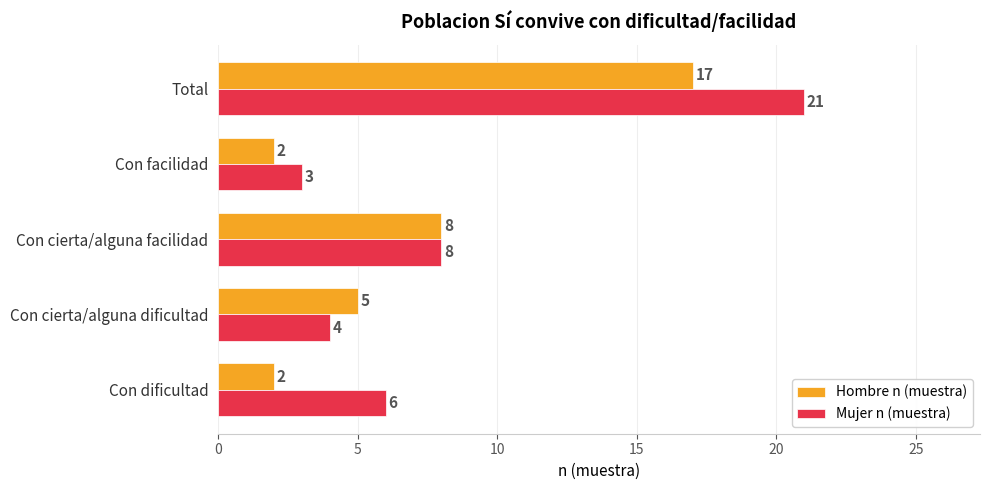

At how many categories does at least one series exceed 10?

1